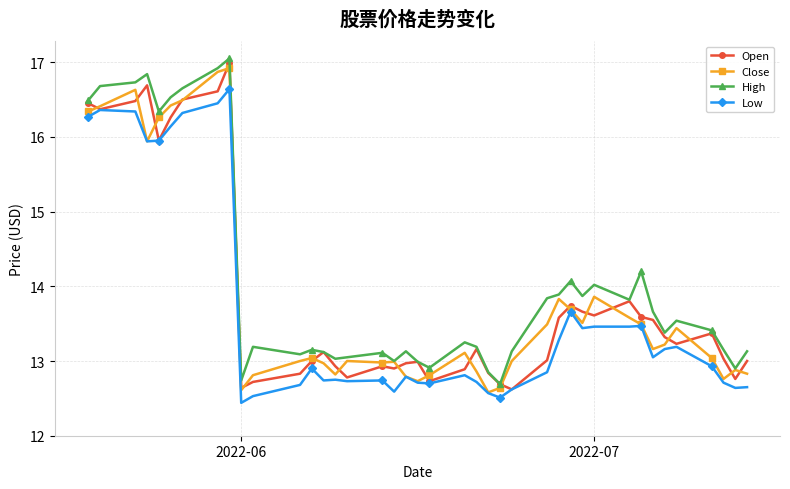

Count the number of data series in this chart.

4